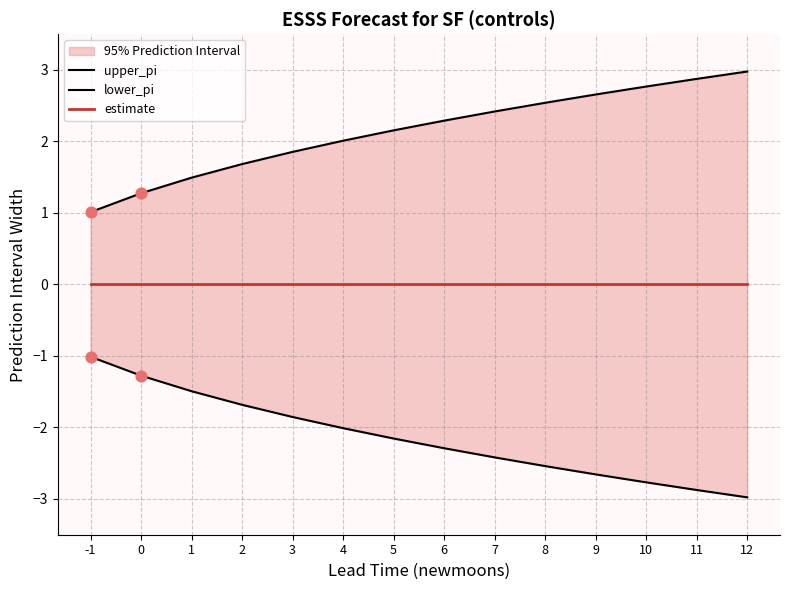

Which series reaches the minimum Y coordinate?

lower_pi